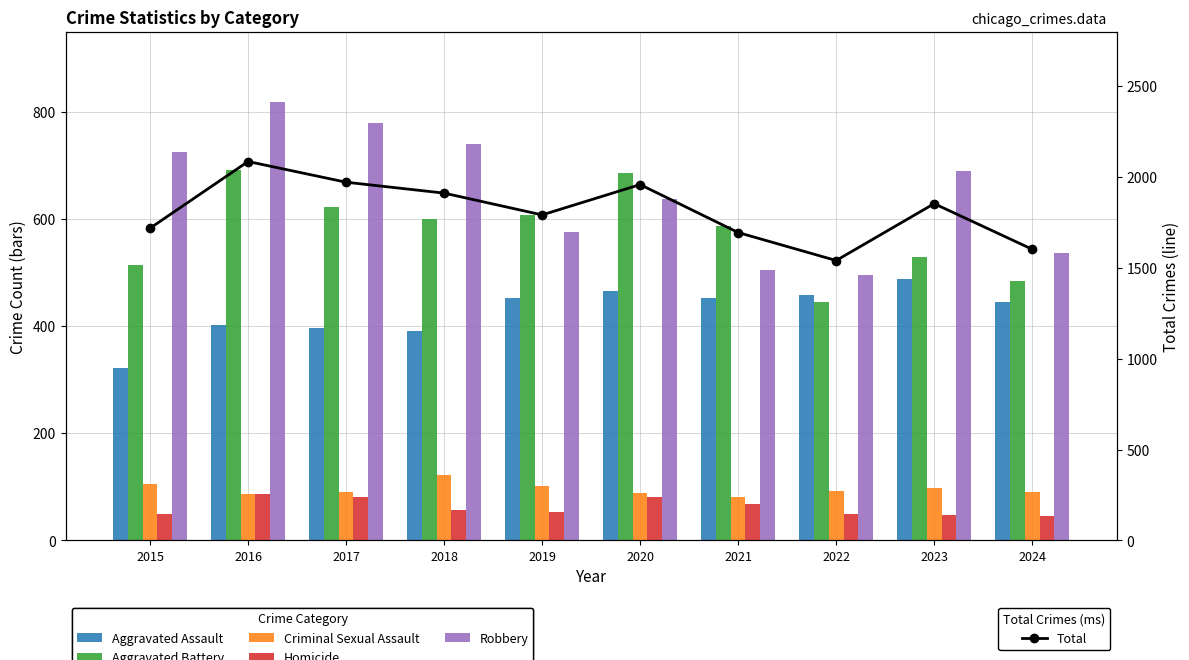

At which label does Homicide first exceed 56?

2016